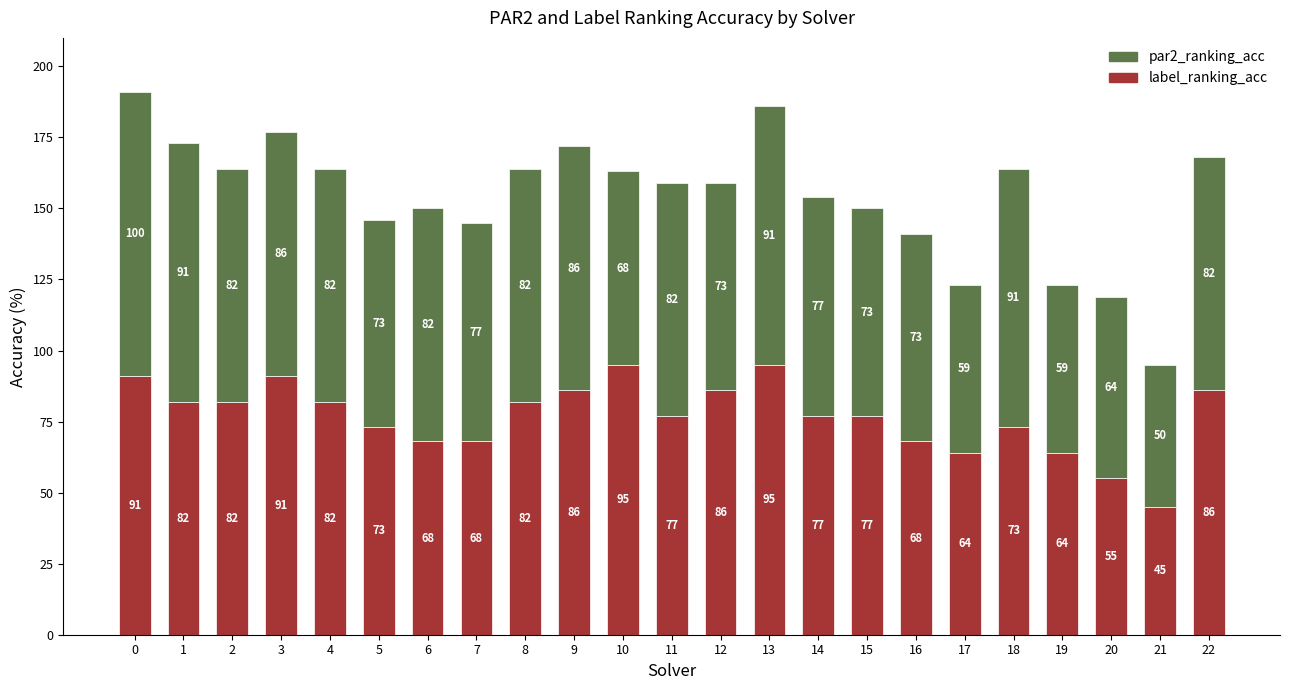

What is the maximum value for label_ranking_acc?

95